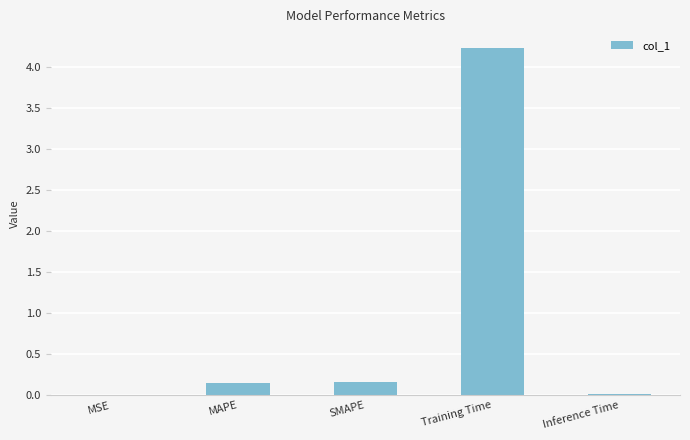

Which label corresponds to the largest value in the chart?

Training Time